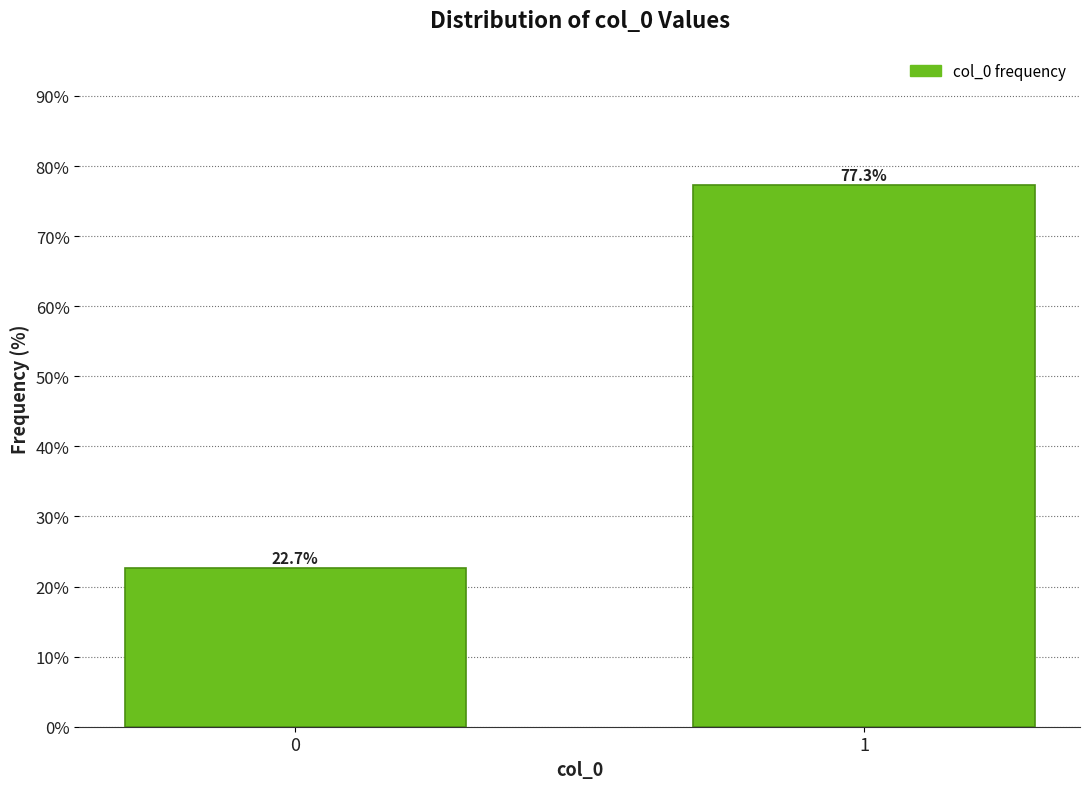

Reading right to left, list all the values displayed in this chart.

1=77.3	0=22.7